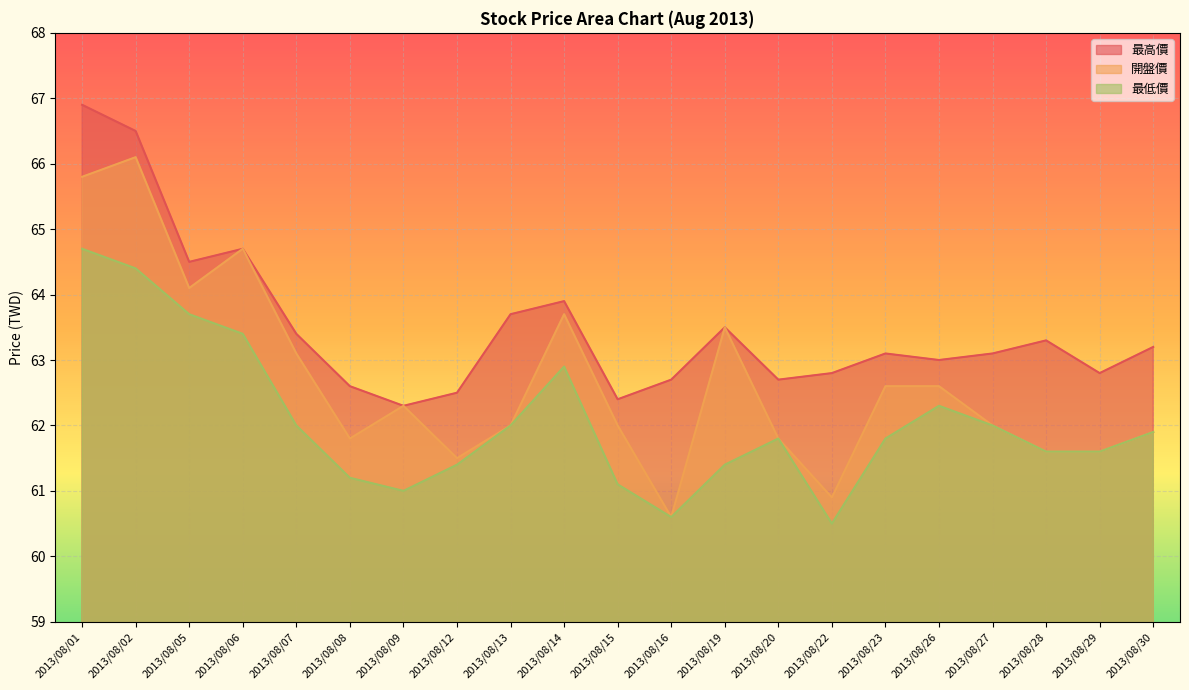

At how many categories does at least one series exceed 65?

2